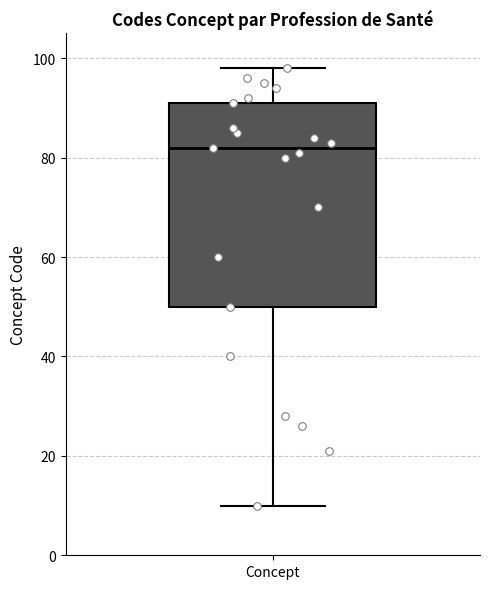

Read this box plot against the y-axis: the position of the median line, the range covered by the box, and the ends of both whiskers. The values are not printed on the chart, so give them approximately, as read against the axis.

median 82, box 50 to 92, whiskers 10 to 98